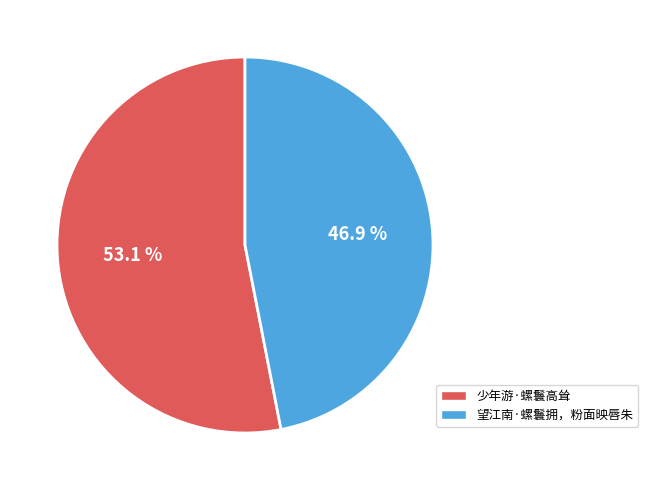

What is the majority slice?

少年游·螺鬟高耸